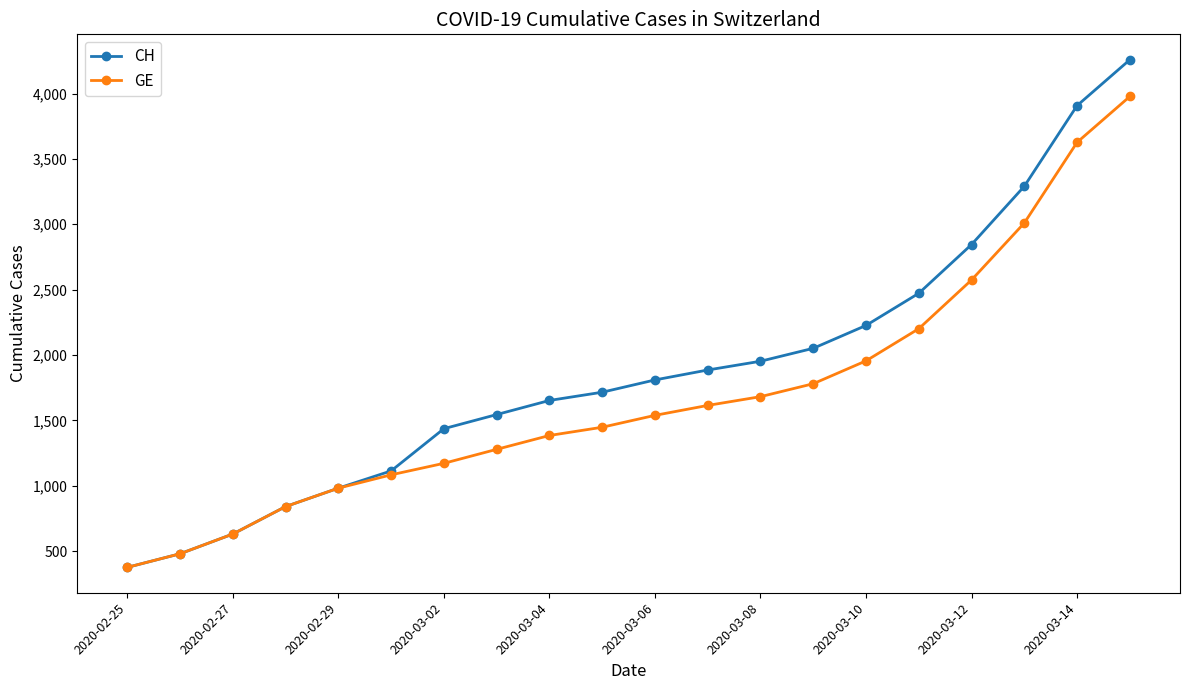

At how many categories does at least one series exceed 3157?

3